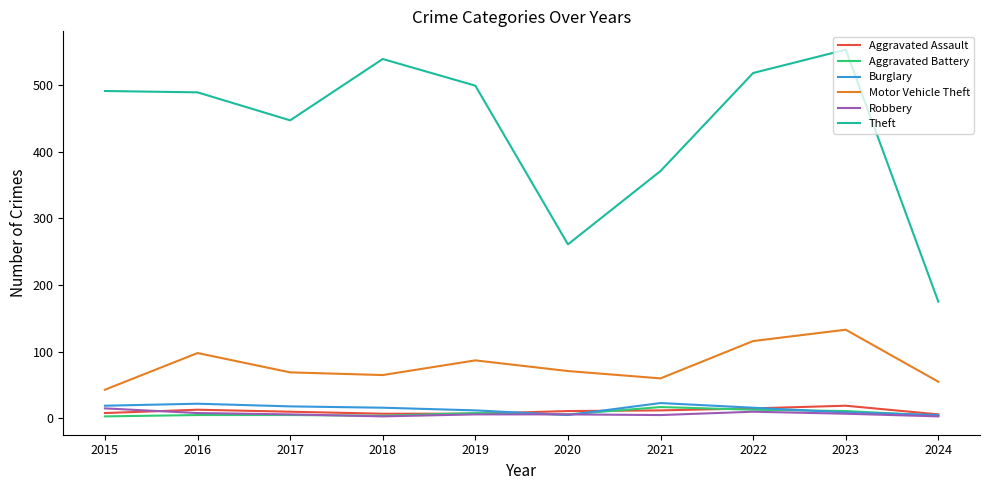

True or false: Theft has a value of 232 at 2024.

False